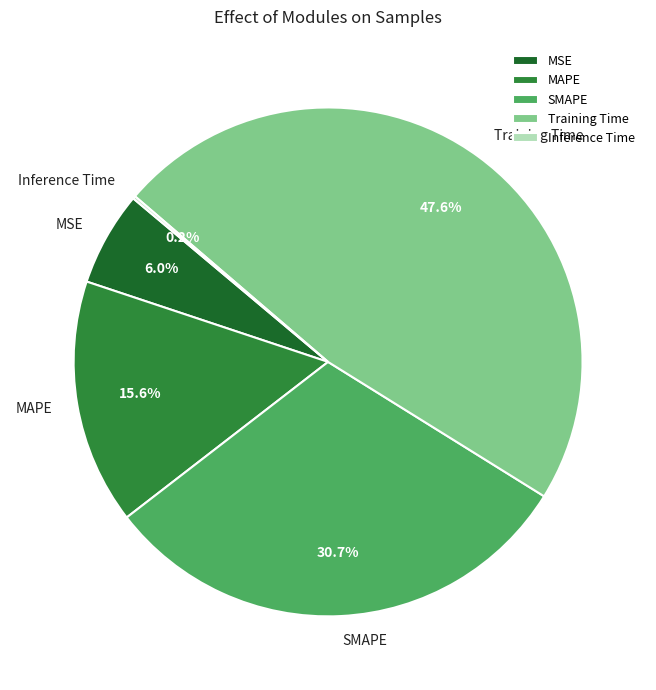

Which has a higher value, Training Time or MSE?

Training Time